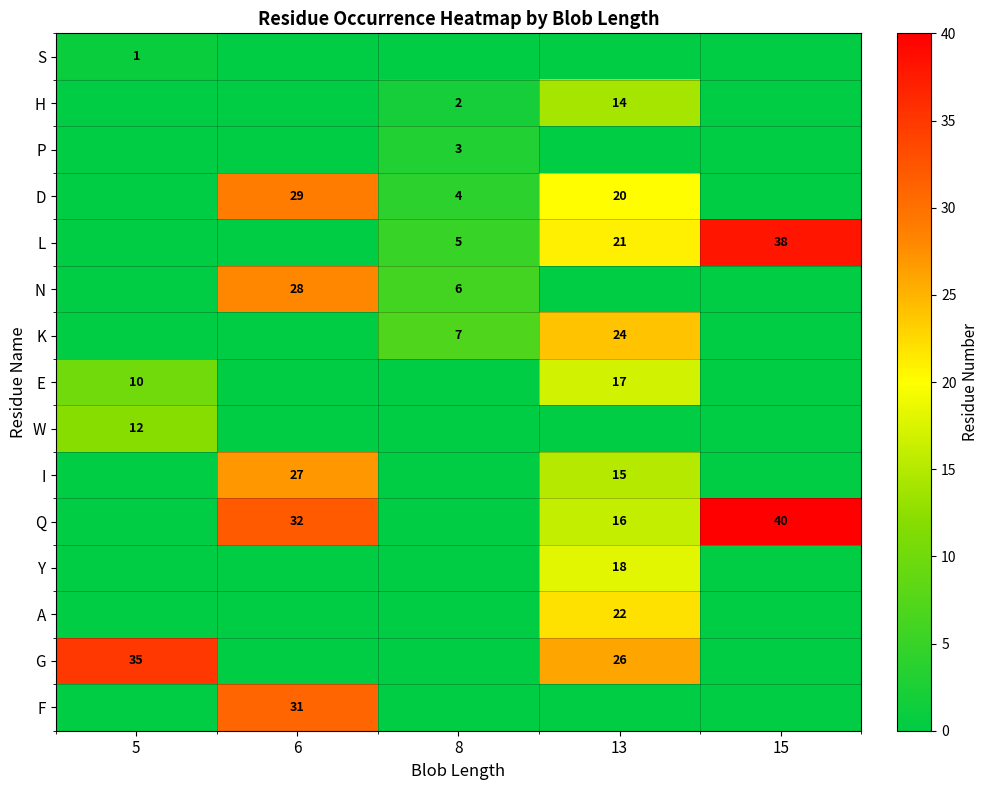

What is the difference between the Q values at 6 and 13?

16